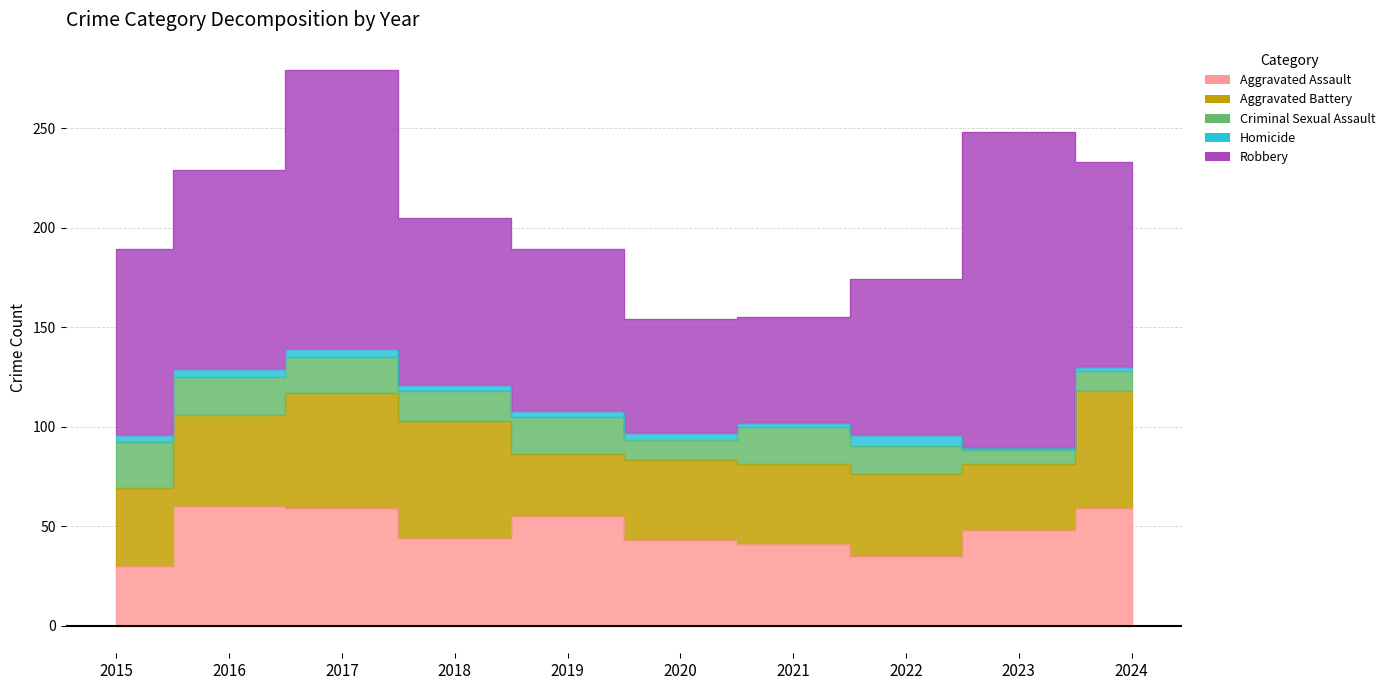

Which has a higher value, 2016 or 2022?

2016